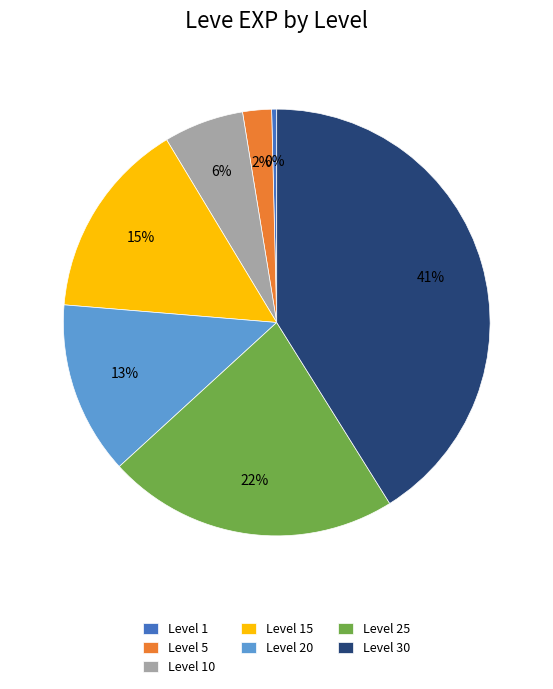

Which category has the biggest portion of the pie?

Level 30